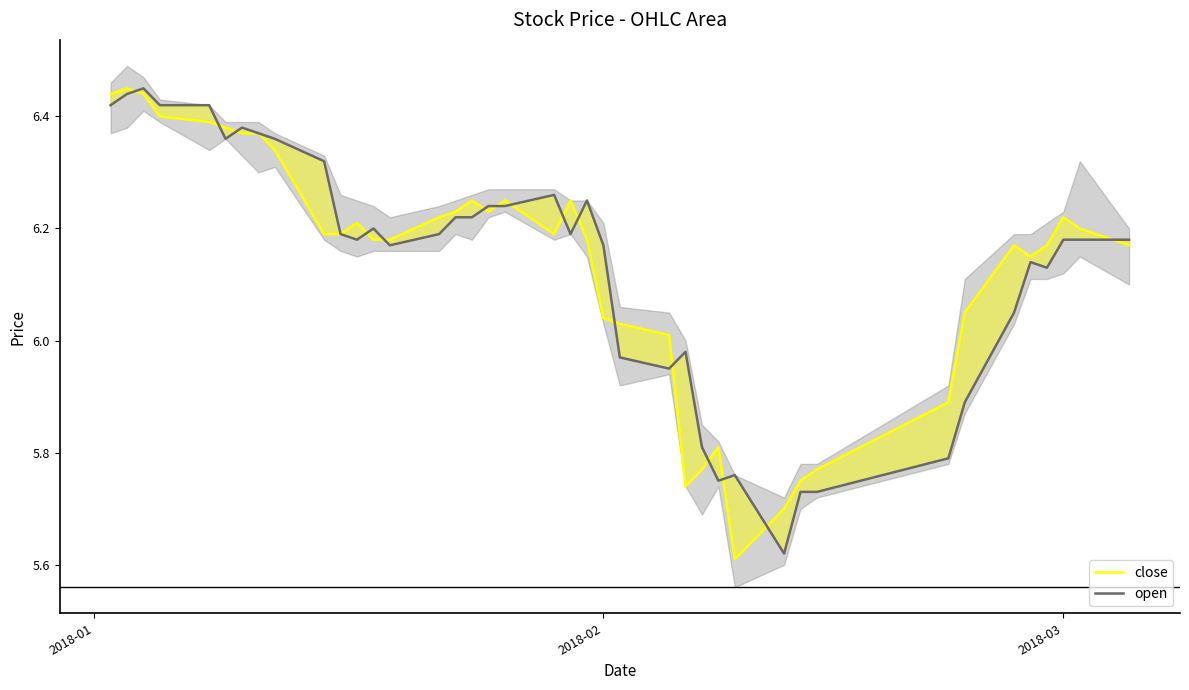

What is the average value of the open series?

6.1